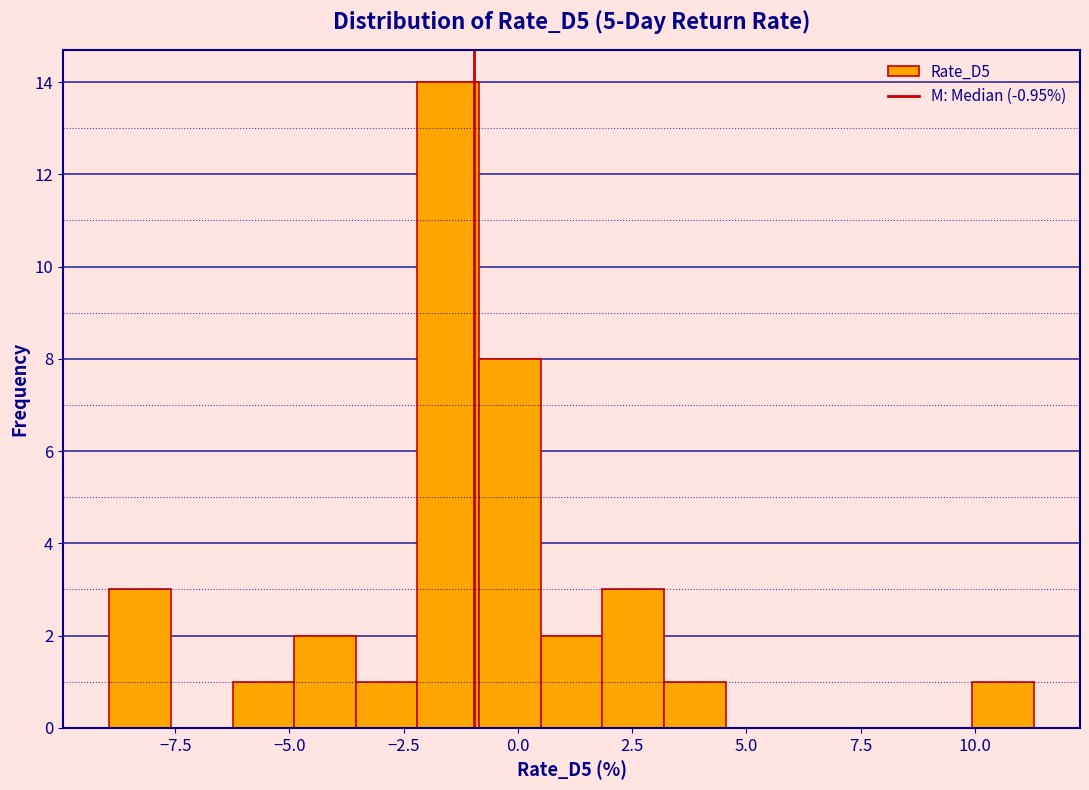

Around what value on the x-axis is the tallest bar? Give the approximate position of its centre, as read against the axis.

-1.5